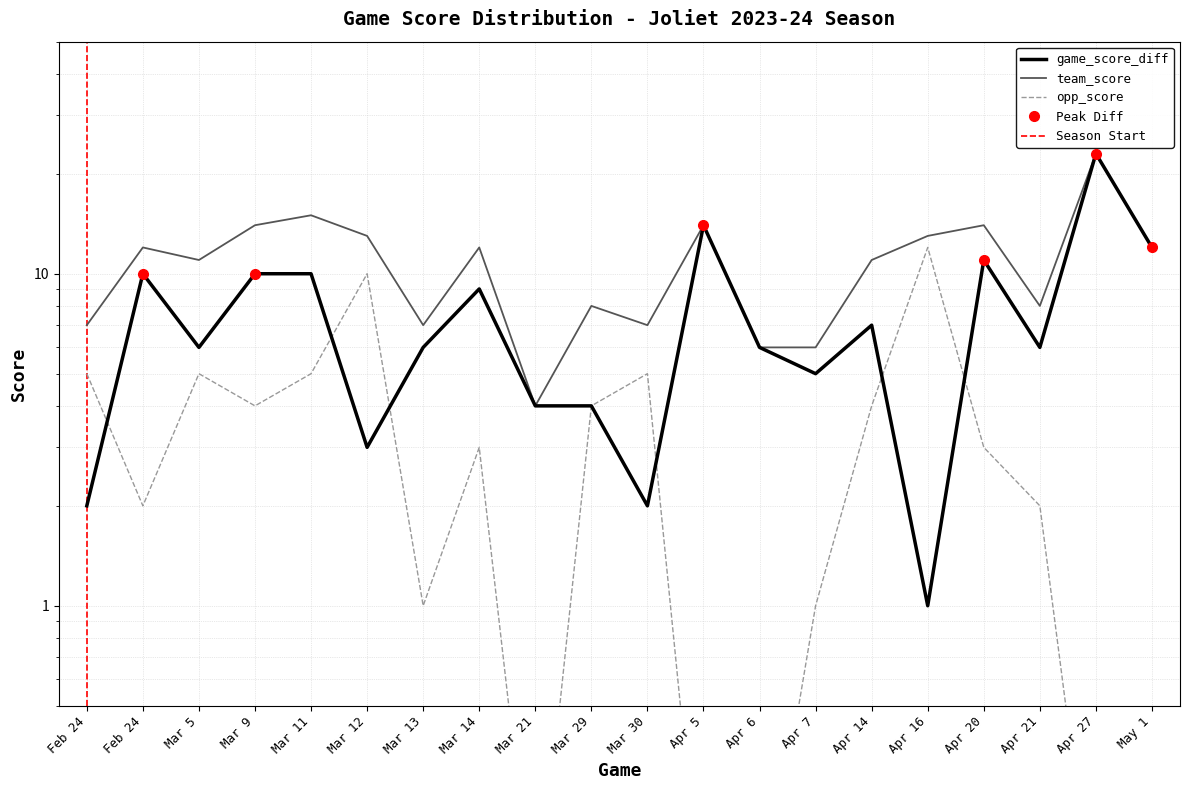

What is the total value across all series at Apr 5?

28.1